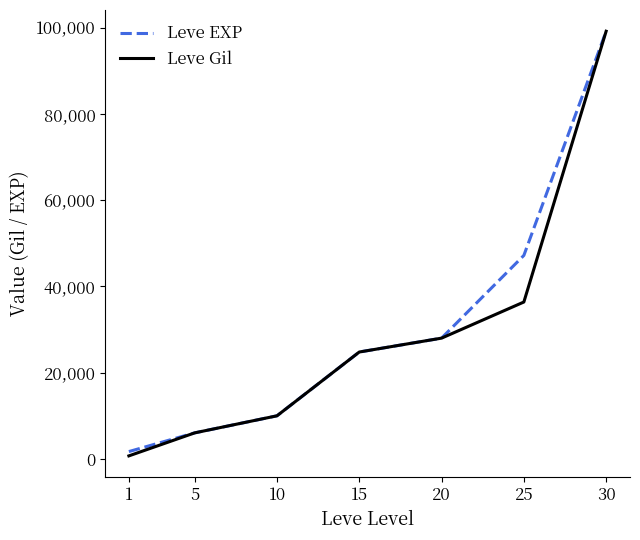

List the labels in order of Leve Gil value, smallest first.

1, 5, 10, 15, 20, 25, 30